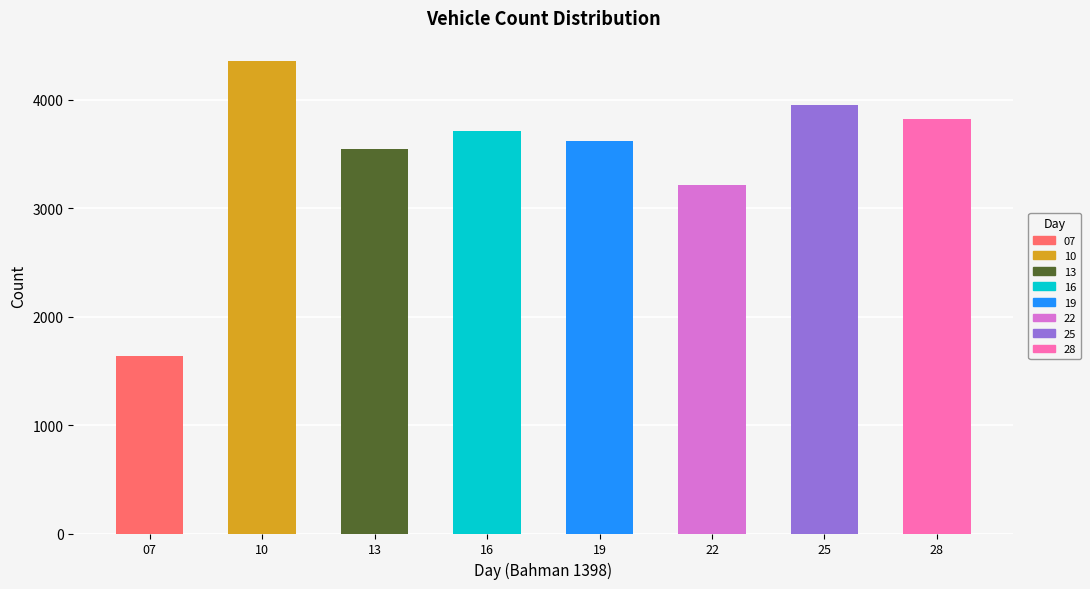

What is the difference between the maximum and second lowest values?

1144